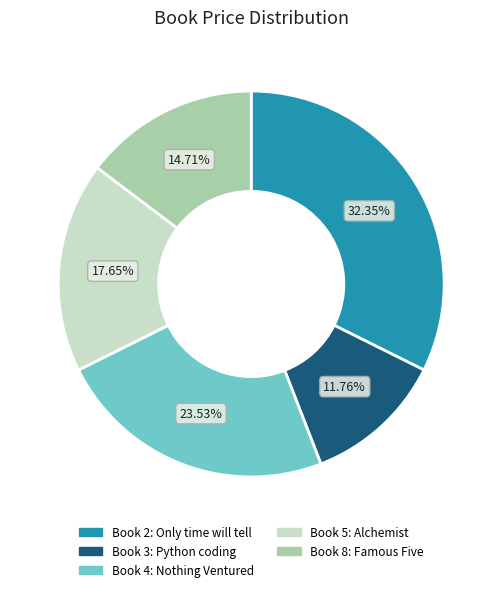

What is the ratio of the value at Book 5 to the value at Book 8?

1.2